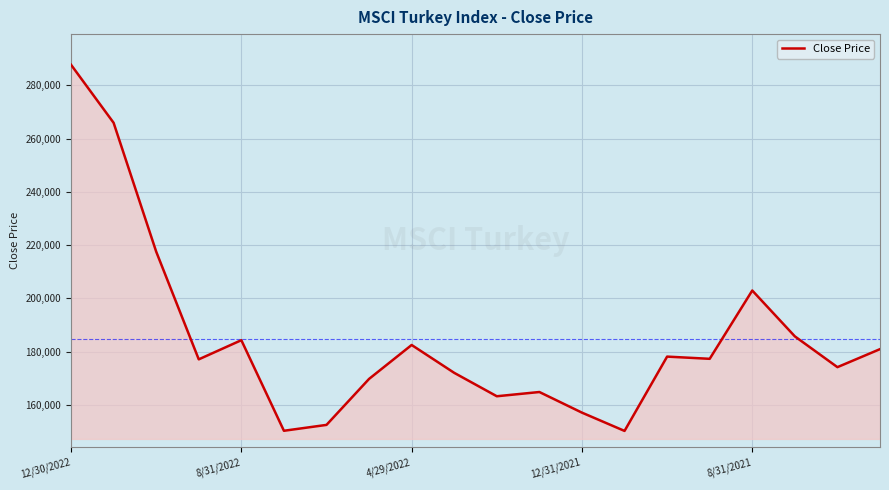

What is the difference between the maximum and minimum values?

137591.9